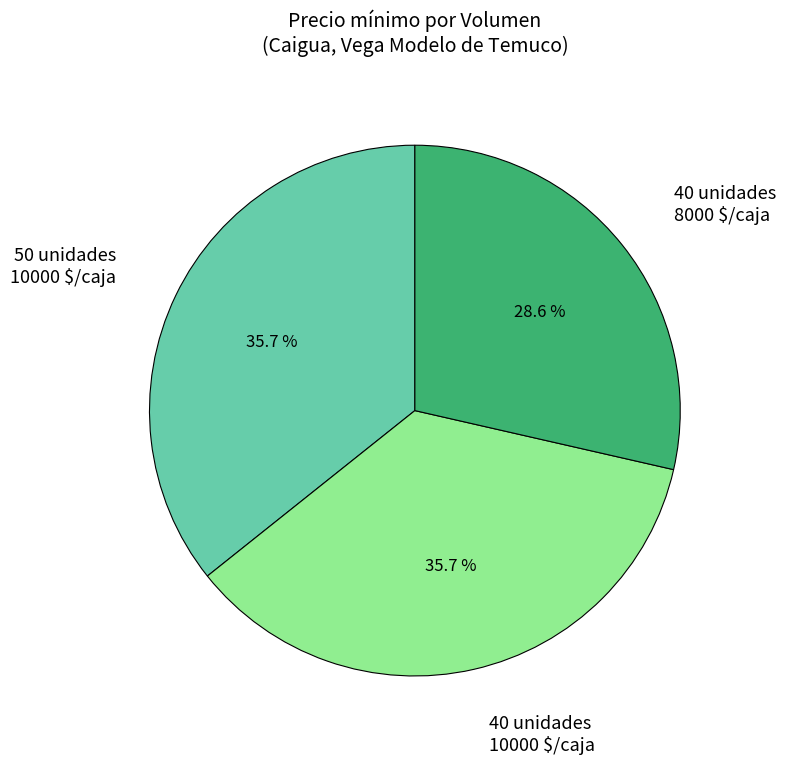

Which category has the smallest portion of the pie?

40 unidades 8000 $/caja